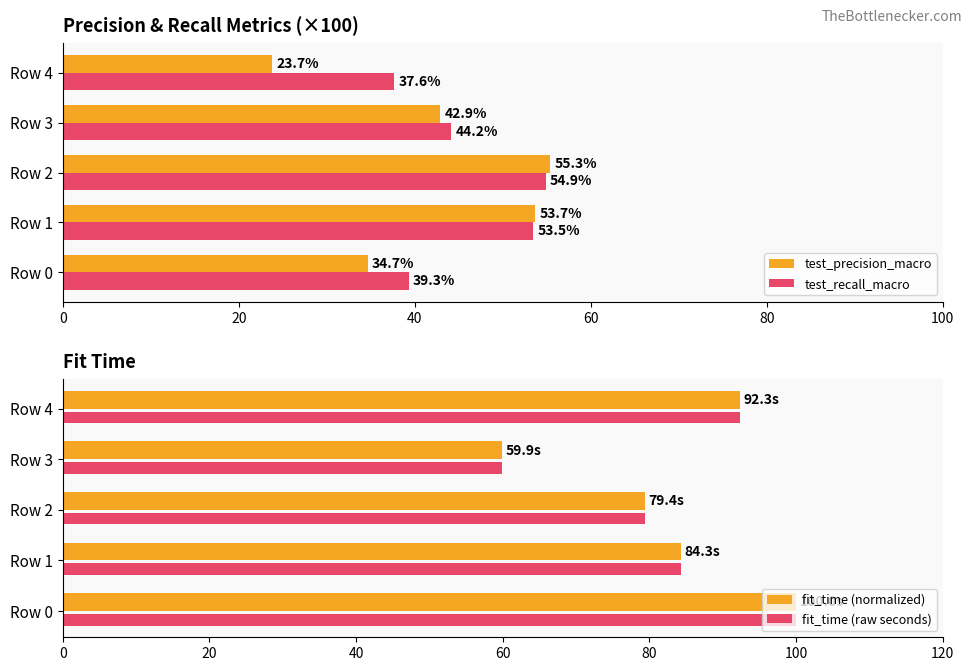

What is the approximate value of fit_time (raw seconds) at Row 2?

79.4